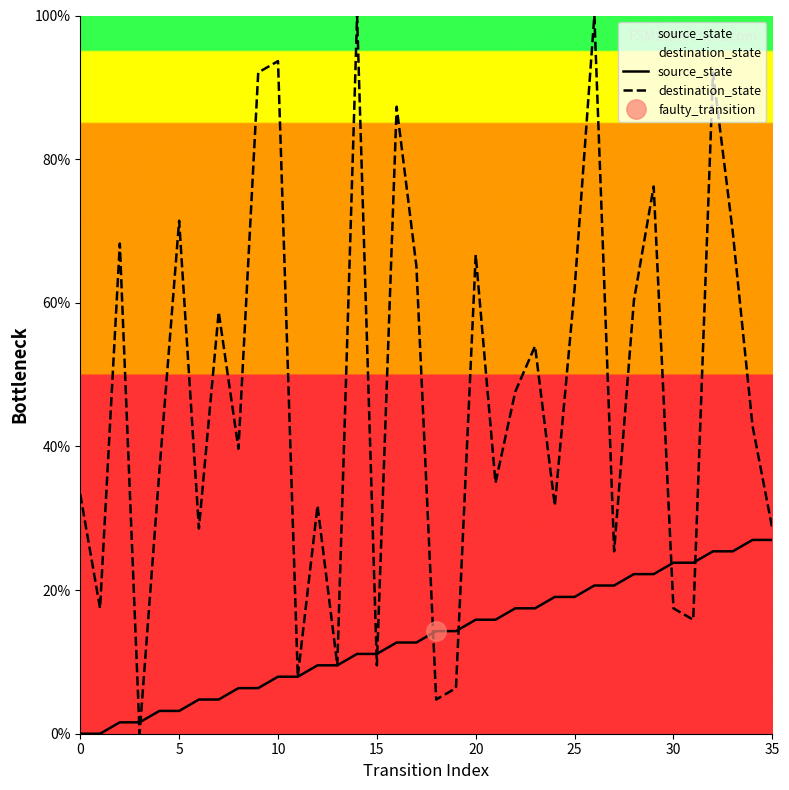

What is the sum of all source_state values?

485.7